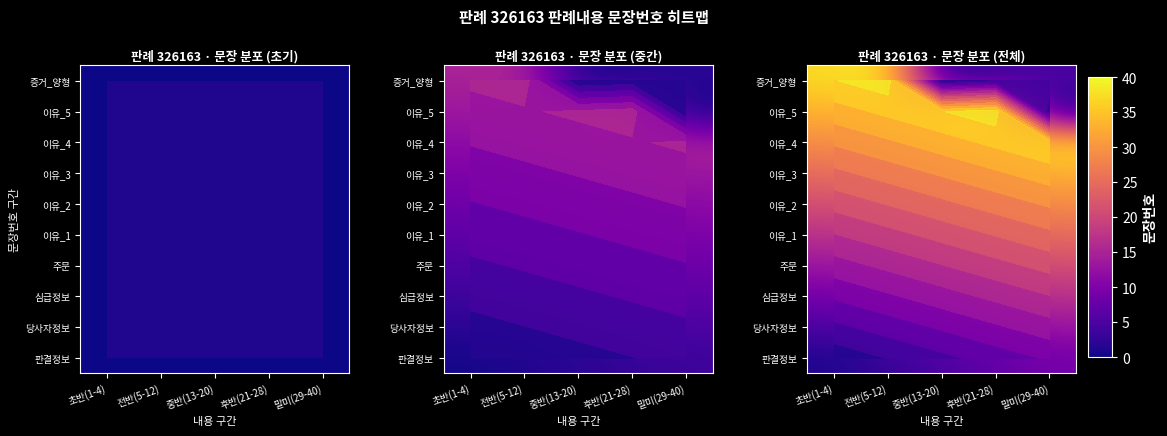

At which category does the chart reach its minimum across all series?

초반(1-4)